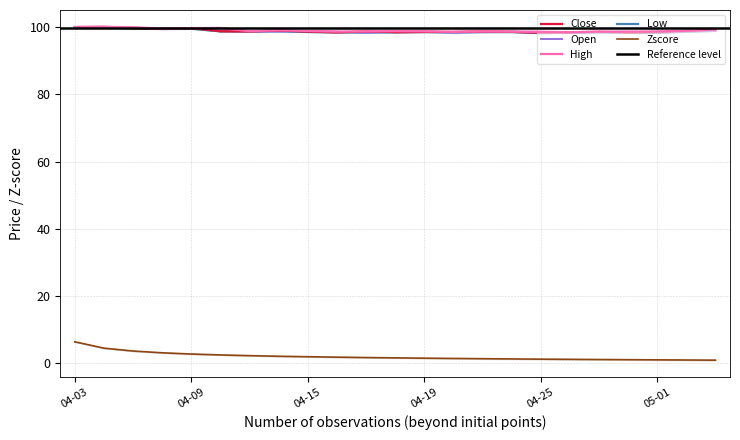

What is the sum of all Close values?

2275.8